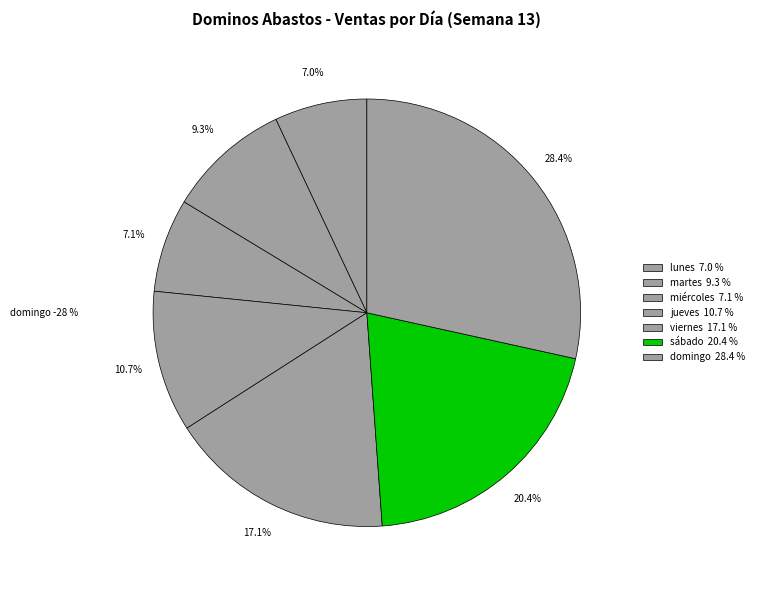

To the nearest percent, what percentage of the pie is lunes?

7%